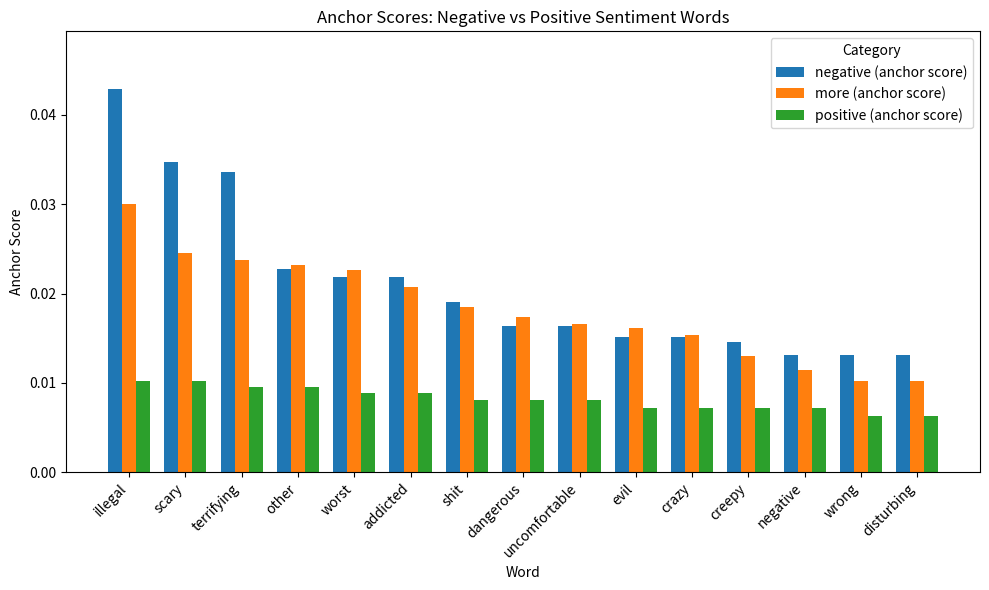

What position from the right is addicted?

10